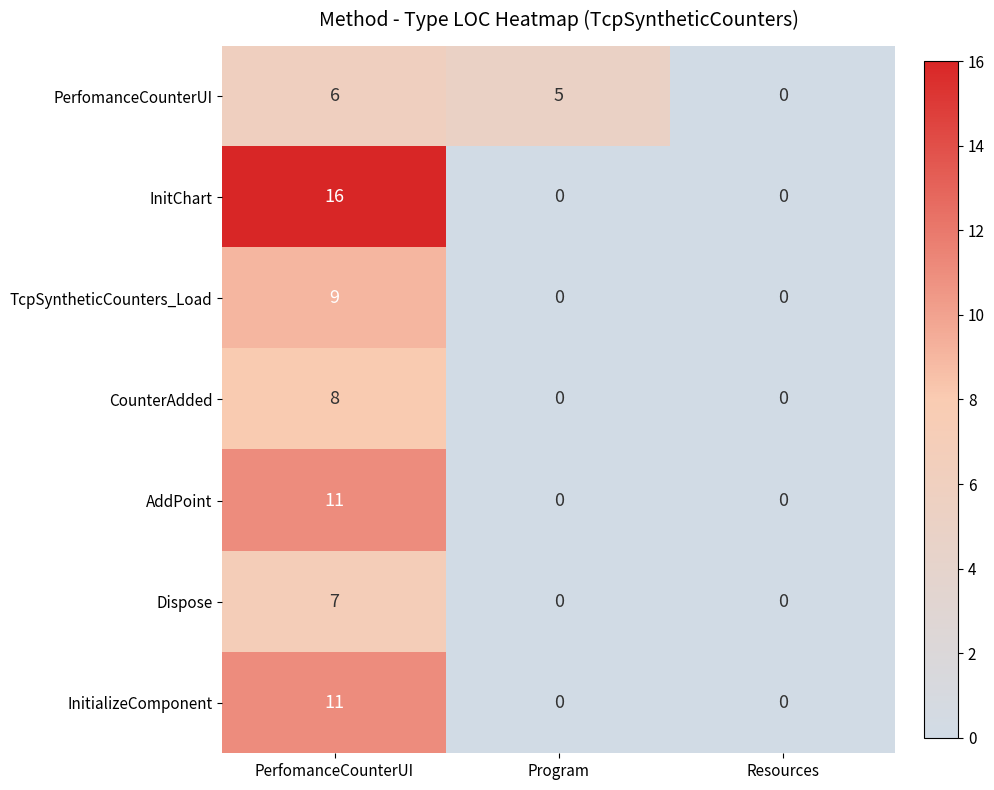

Count the CounterAdded values in the range 0 to 8.

3